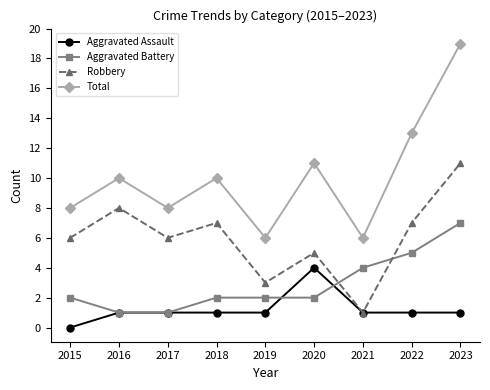

Reading left to right, transcribe all the data shown in this chart.

Aggravated Assault: 2015=0	2016=1	2017=1	2018=1	2019=1	2020=4	2021=1	2022=1	2023=1
Aggravated Battery: 2015=2	2016=1	2017=1	2018=2	2019=2	2020=2	2021=4	2022=5	2023=7
Robbery: 2015=6	2016=8	2017=6	2018=7	2019=3	2020=5	2021=1	2022=7	2023=11
Total: 2015=8	2016=10	2017=8	2018=10	2019=6	2020=11	2021=6	2022=13	2023=19